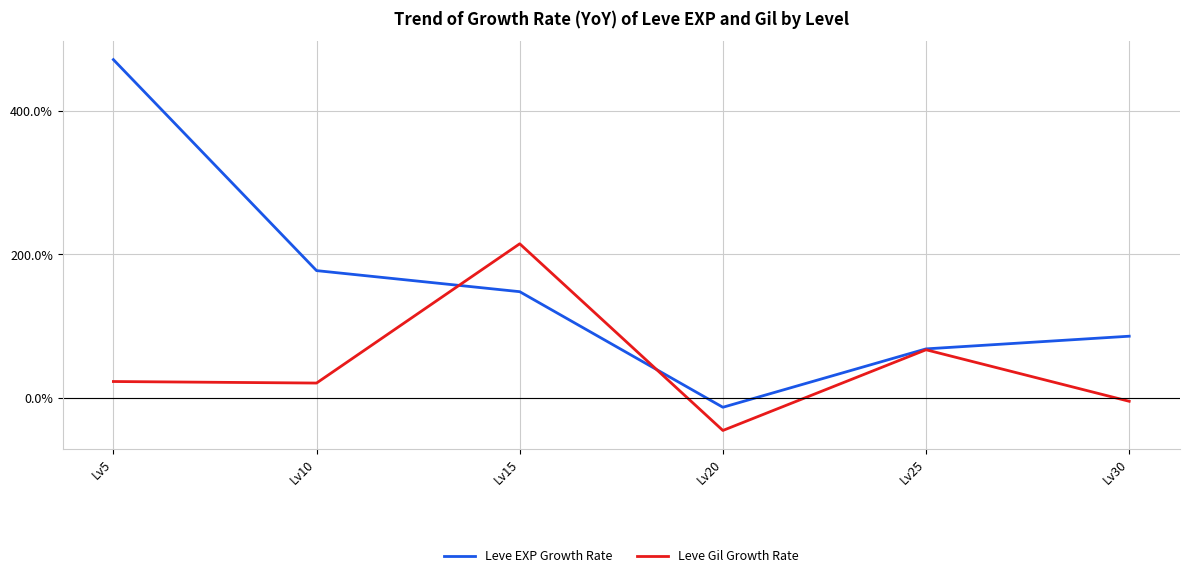

Is the value of Leve EXP Growth Rate at Lv20 greater than the value of Leve Gil Growth Rate at Lv25?

No